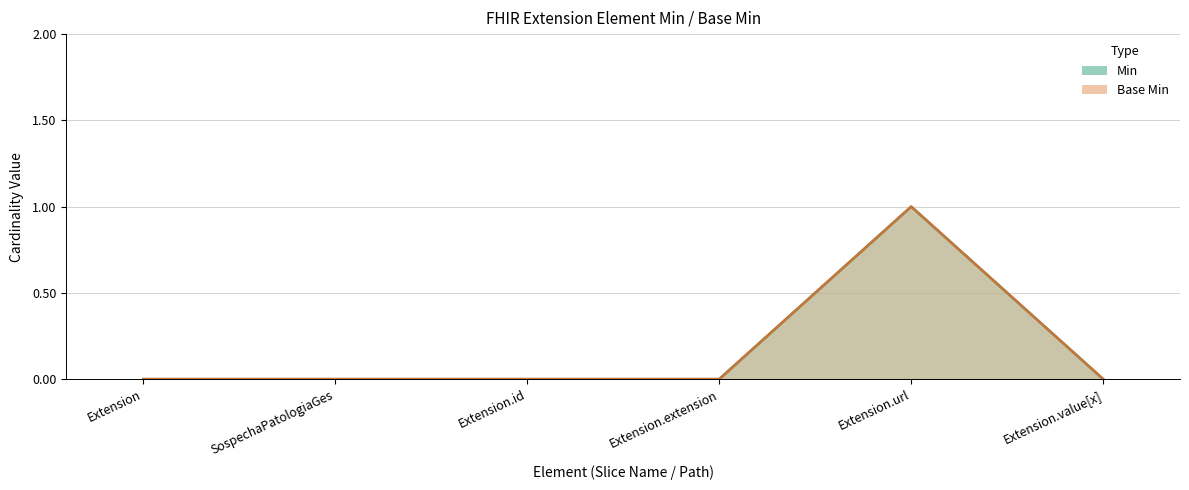

Does the chart display data point markers on the line(s)?

No